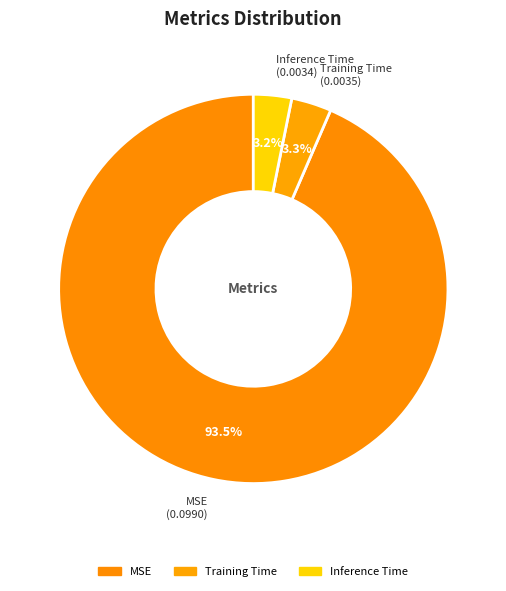

Is it true that MSE is 93% of the pie?

True